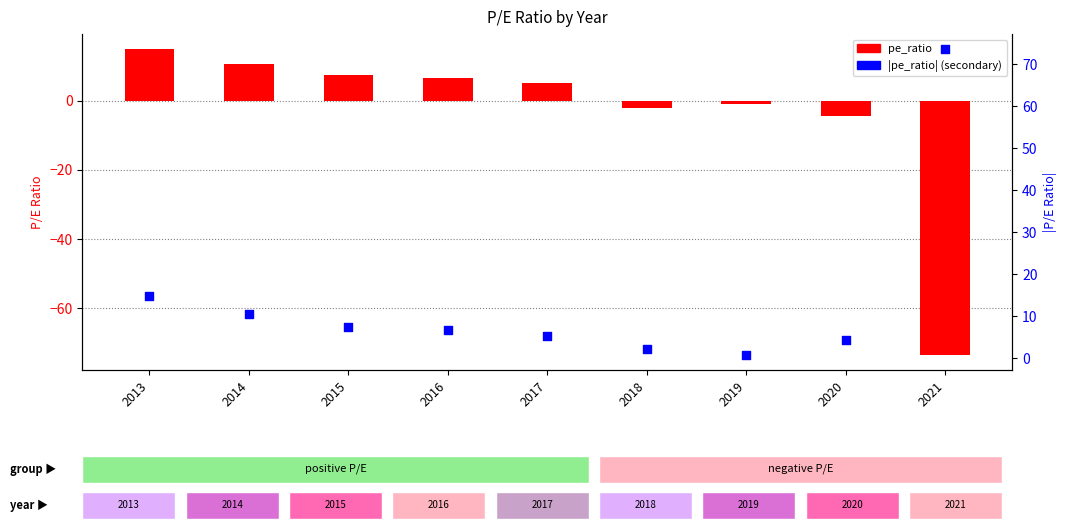

At how many categories does at least one series exceed 48?

1